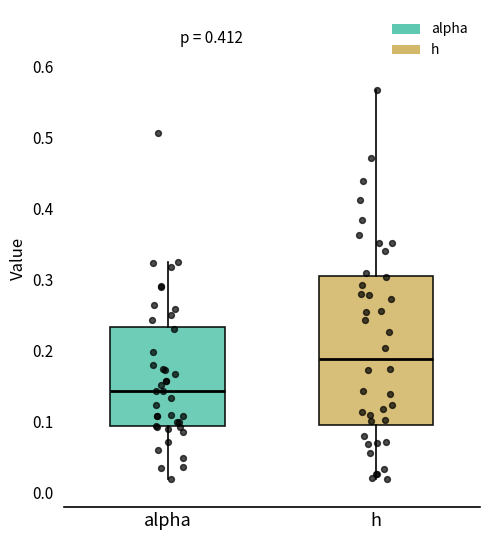

Which box's median line is the lowest?

alpha